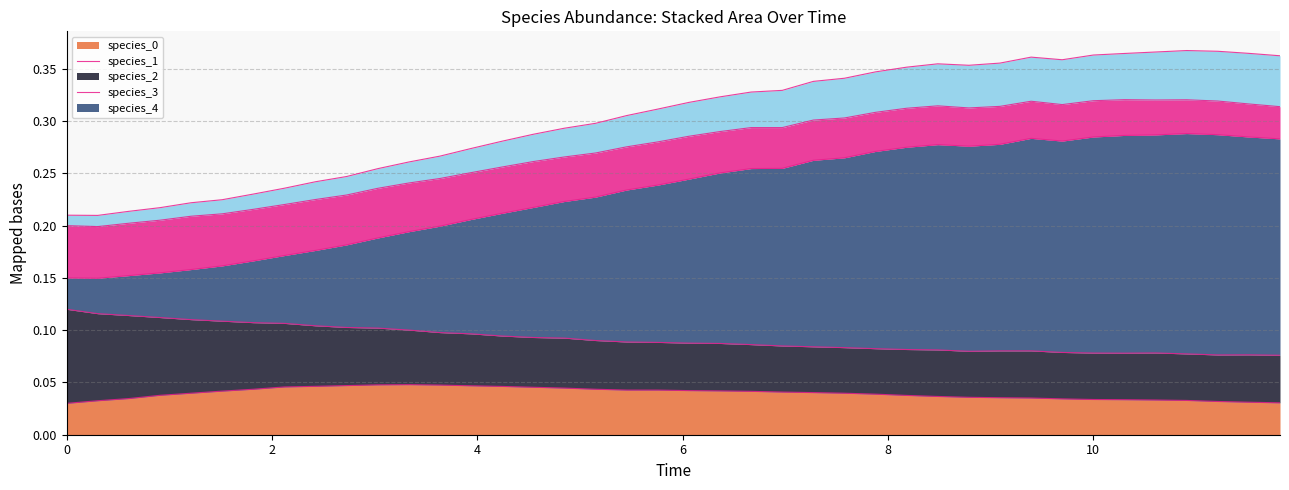

Does the chart have visible grid lines?

Yes